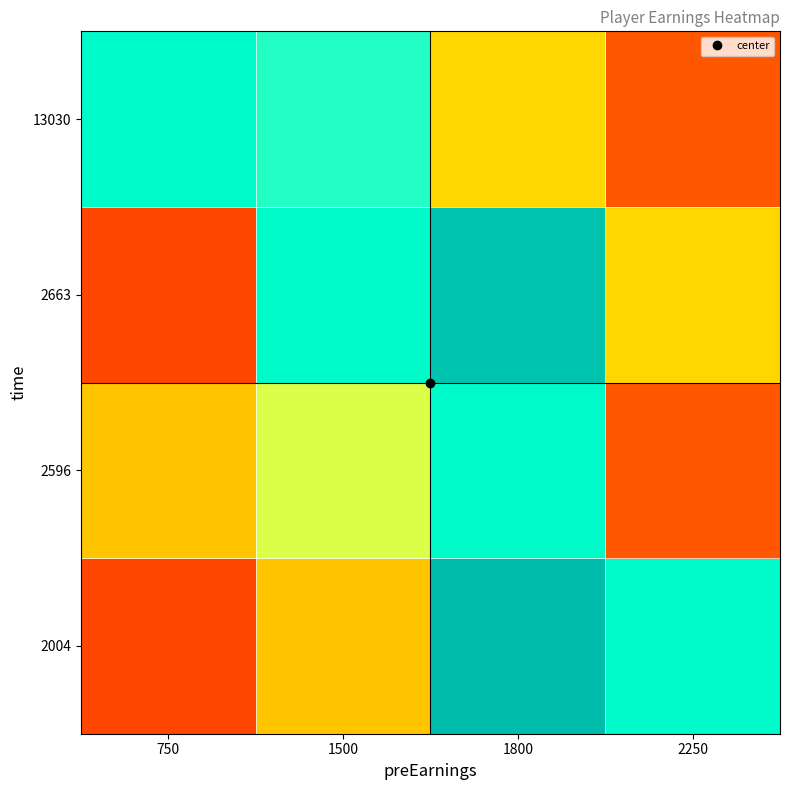

Which has a higher value, 2250 or 750?

2250